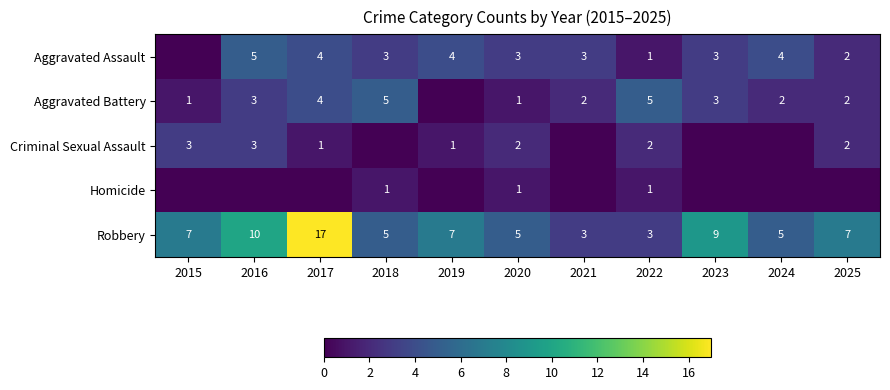

Which series changed the most between 2016 and 2023?

Criminal Sexual Assault